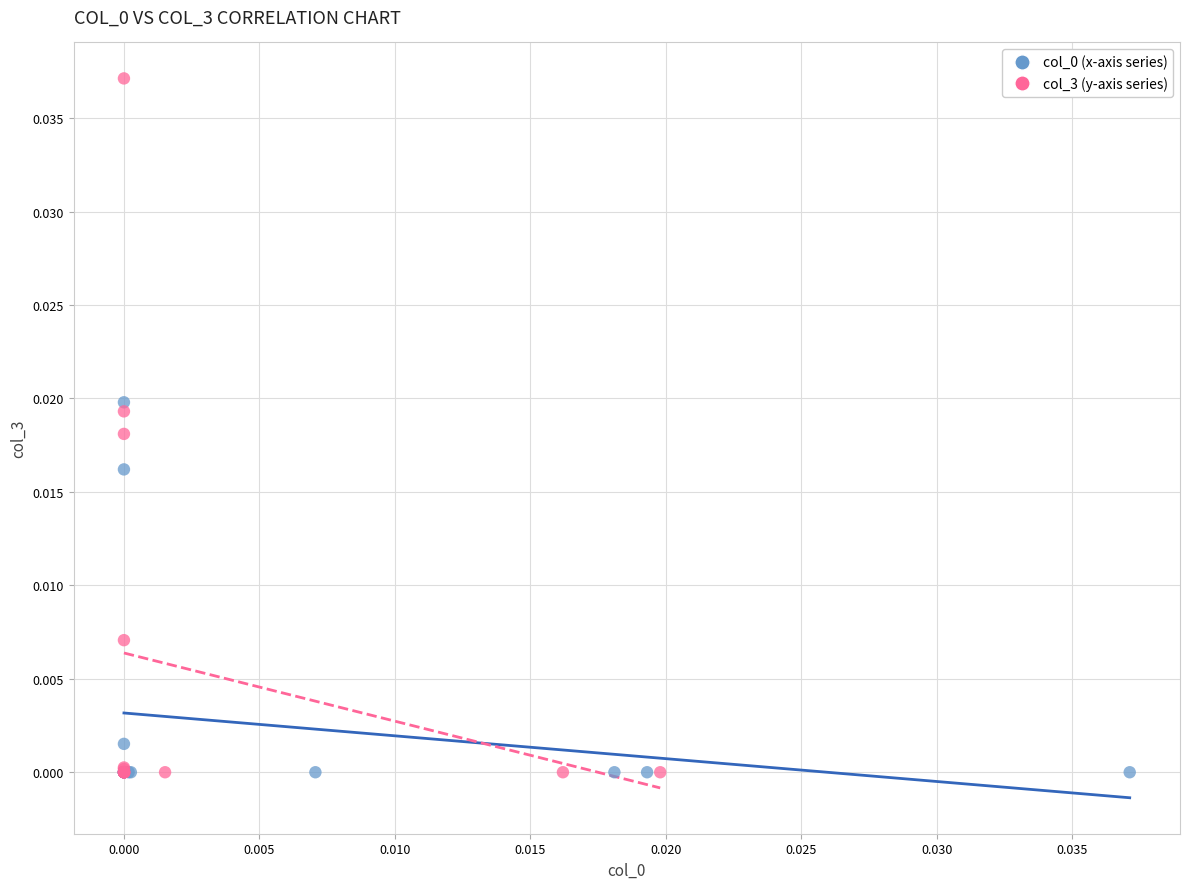

Which series reaches the maximum Y coordinate?

col_3 (y-axis series)